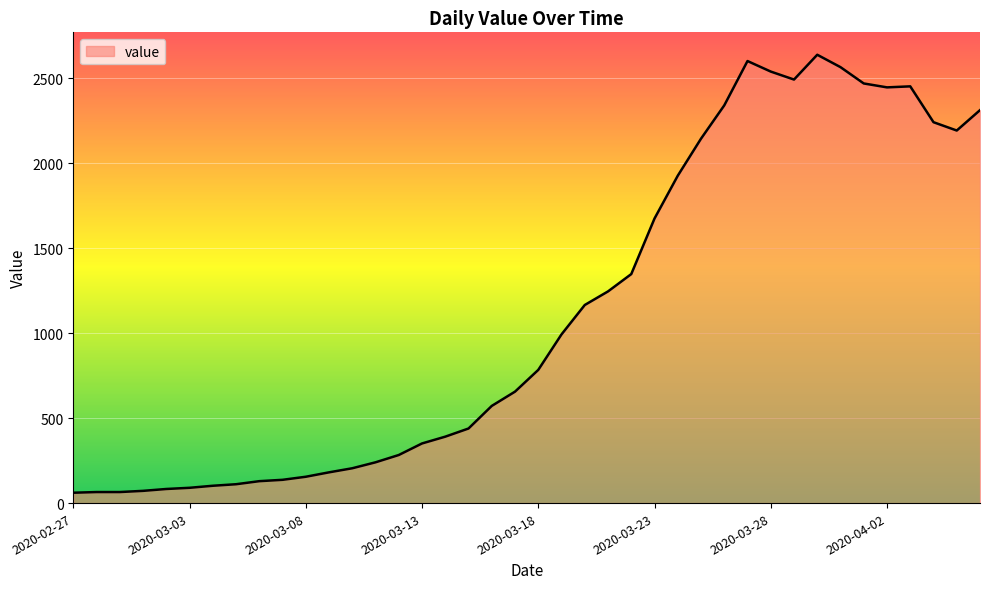

What is the difference between the maximum and minimum values?

2578